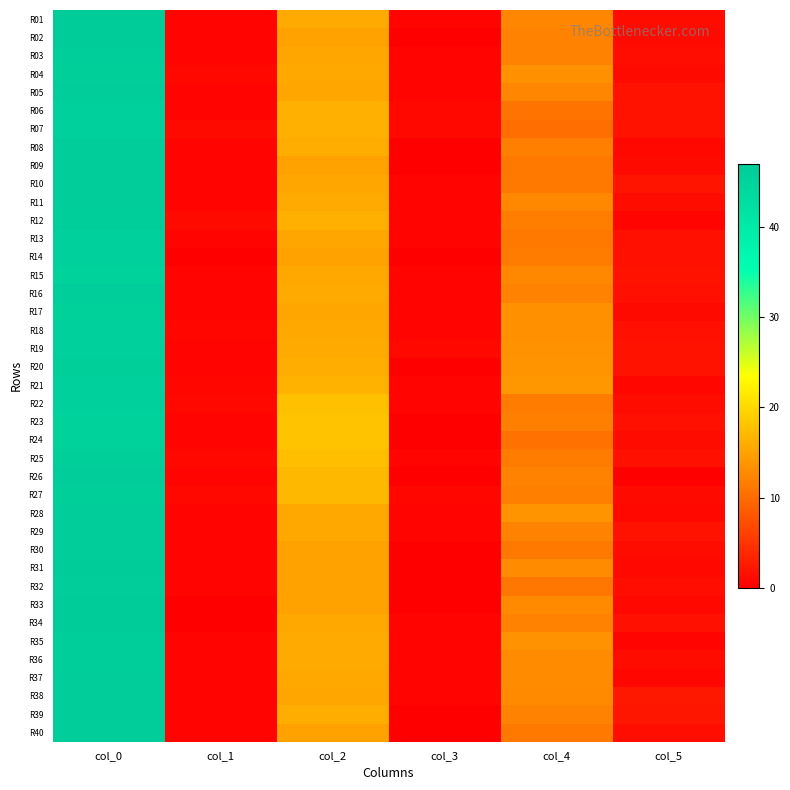

What is the spread (max minus min) of values at col_0?

1.5